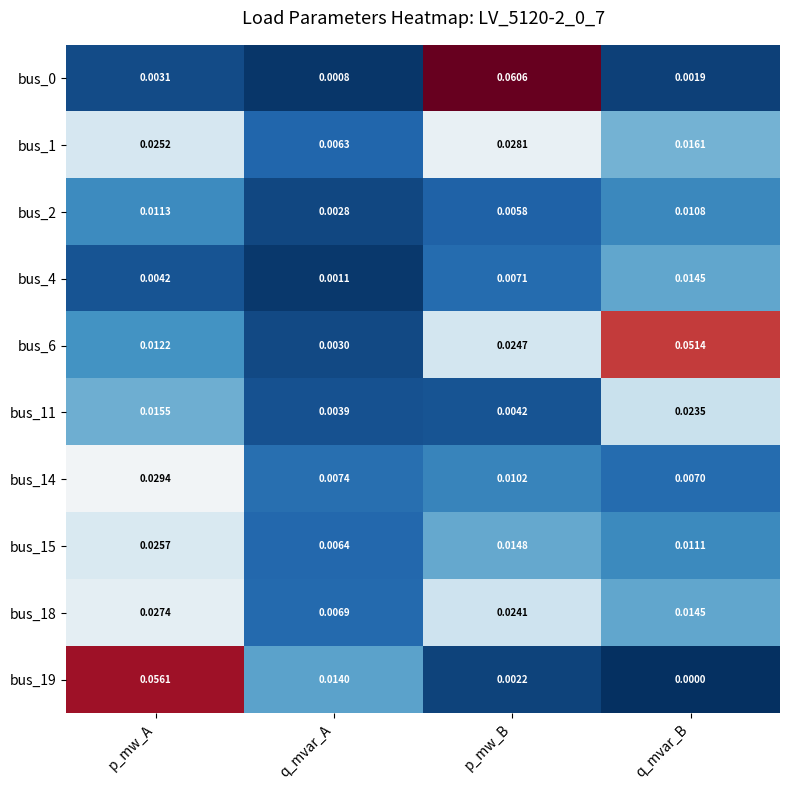

At which category is the sum across all series the highest?

p_mw_A